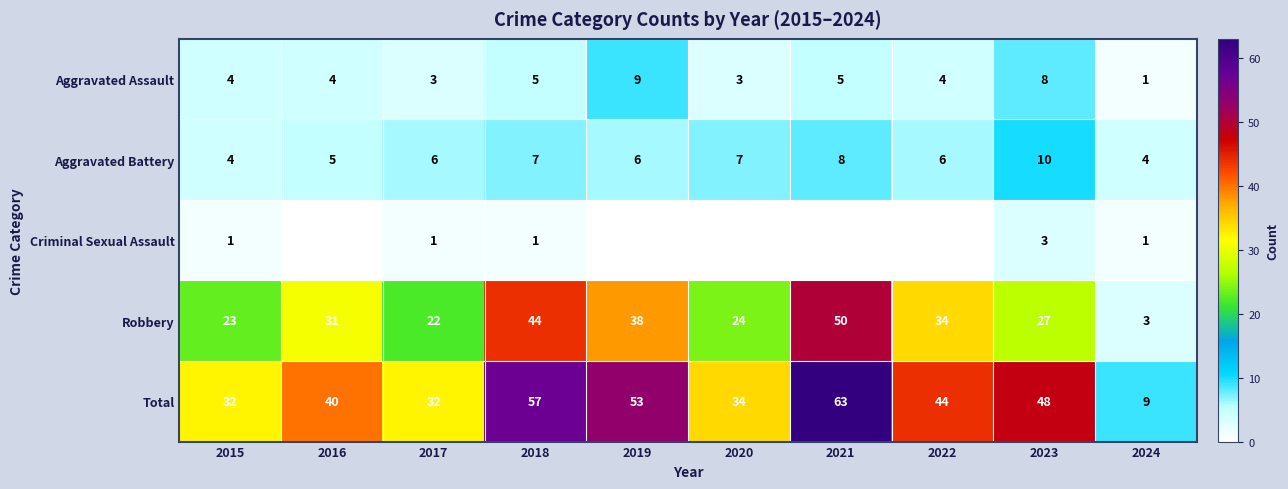

Is the value of Total at 2020 greater than the value of Aggravated Assault at 2023?

Yes